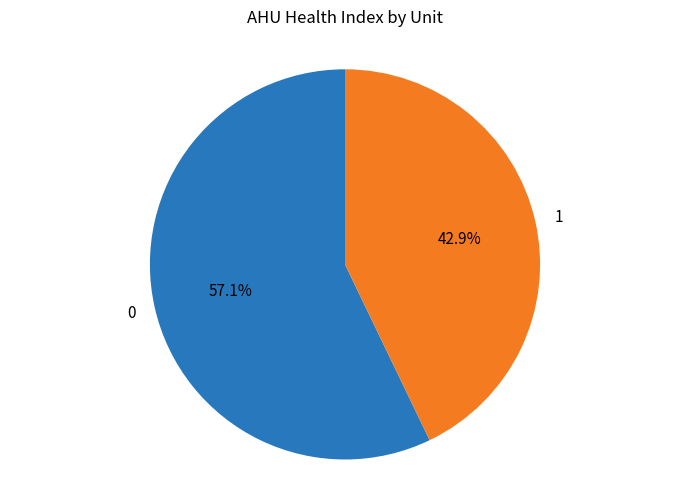

What percentage is NOT represented by 0?

42.9%